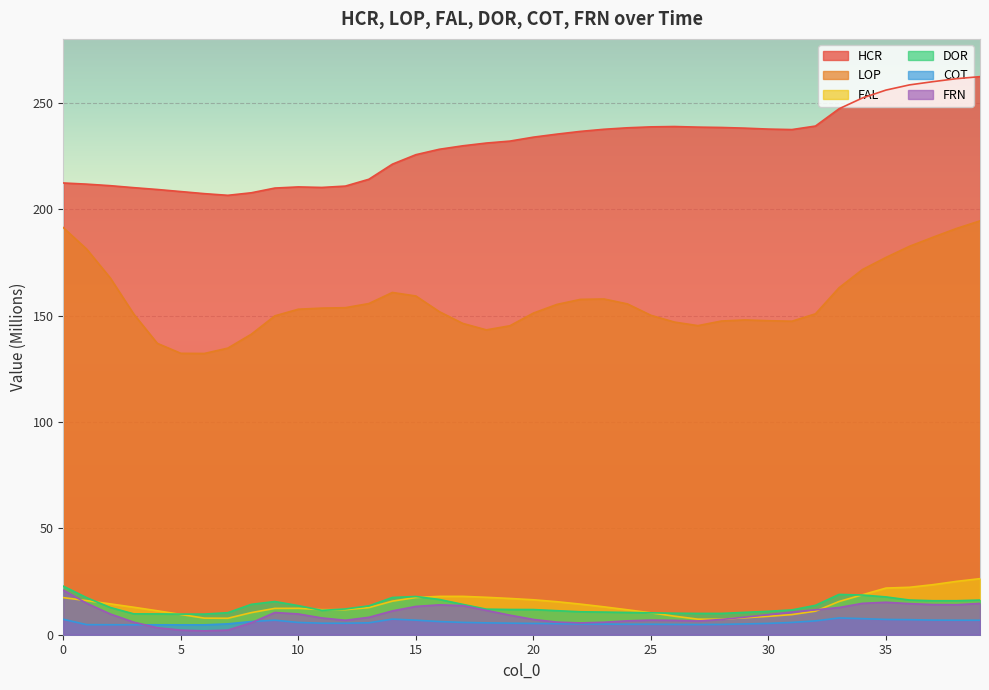

What is the value of the LOP point at the 1st from the left?

191.3